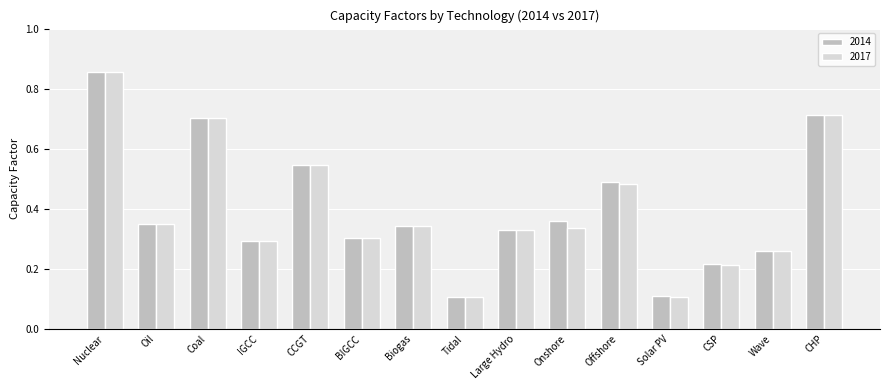

What position from the left is Onshore?

10